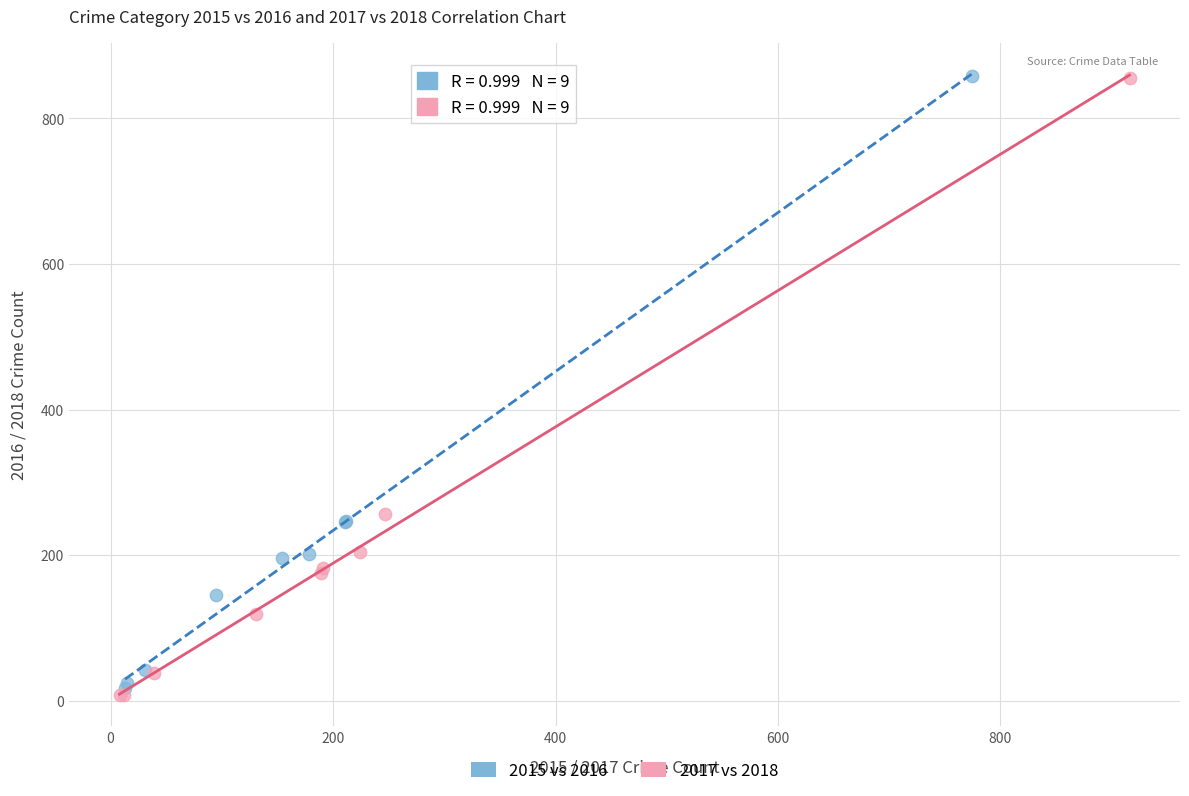

Which series has the largest Y range (max minus min)?

2017 vs 2018